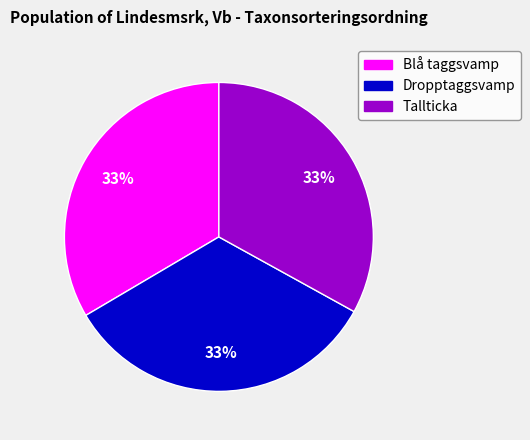

To the nearest percent, what portion does Dropptaggsvamp represent?

33%